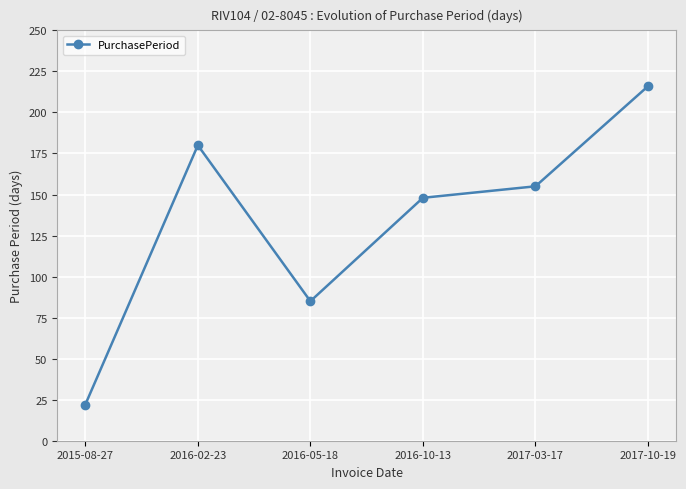

List the labels in order of value, largest first.

2017-10-19, 2016-02-23, 2017-03-17, 2016-10-13, 2016-05-18, 2015-08-27